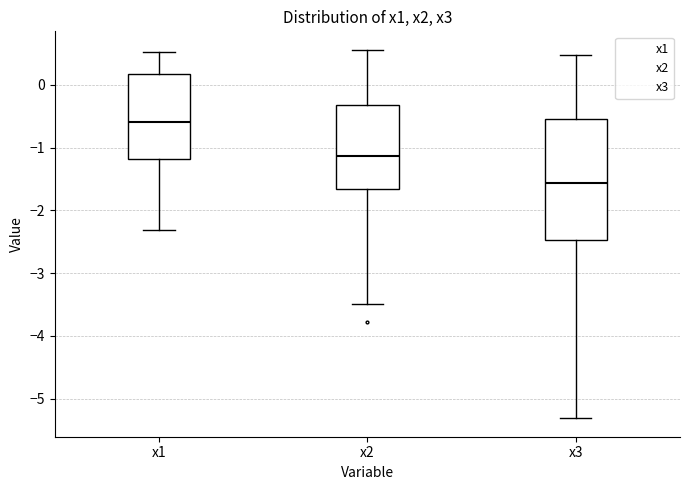

Reading left to right, read every box against the y-axis: the position of its median line, the range the box covers, and the ends of its whiskers. The values are not printed on the chart, so give them approximately, as read against the axis.

x1: median -0.6, box -1.2 to 0.2, whiskers -2.3 to 0.5
x2: median -1.1, box -1.7 to -0.3, whiskers -3.5 to 0.6
x3: median -1.6, box -2.5 to -0.5, whiskers -5.3 to 0.5